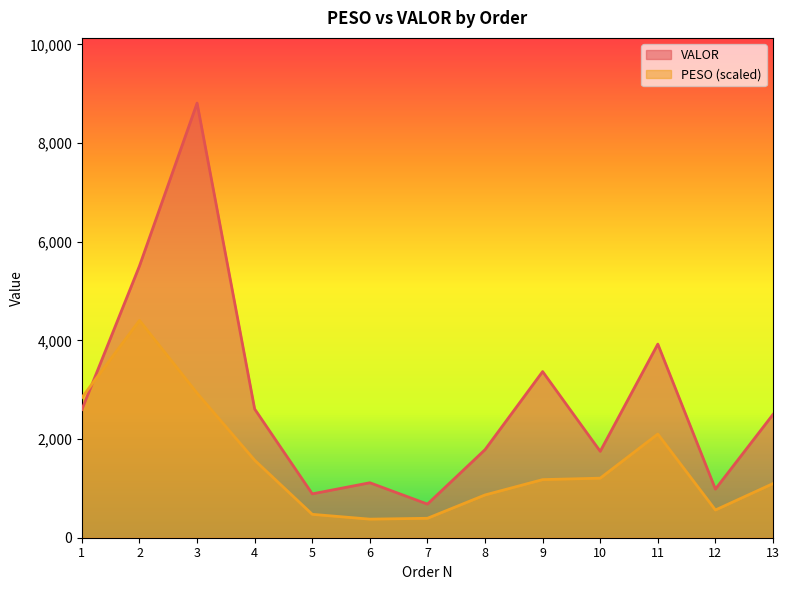

In VALOR, how many points are higher than both neighbors (excluding endpoints)?

4